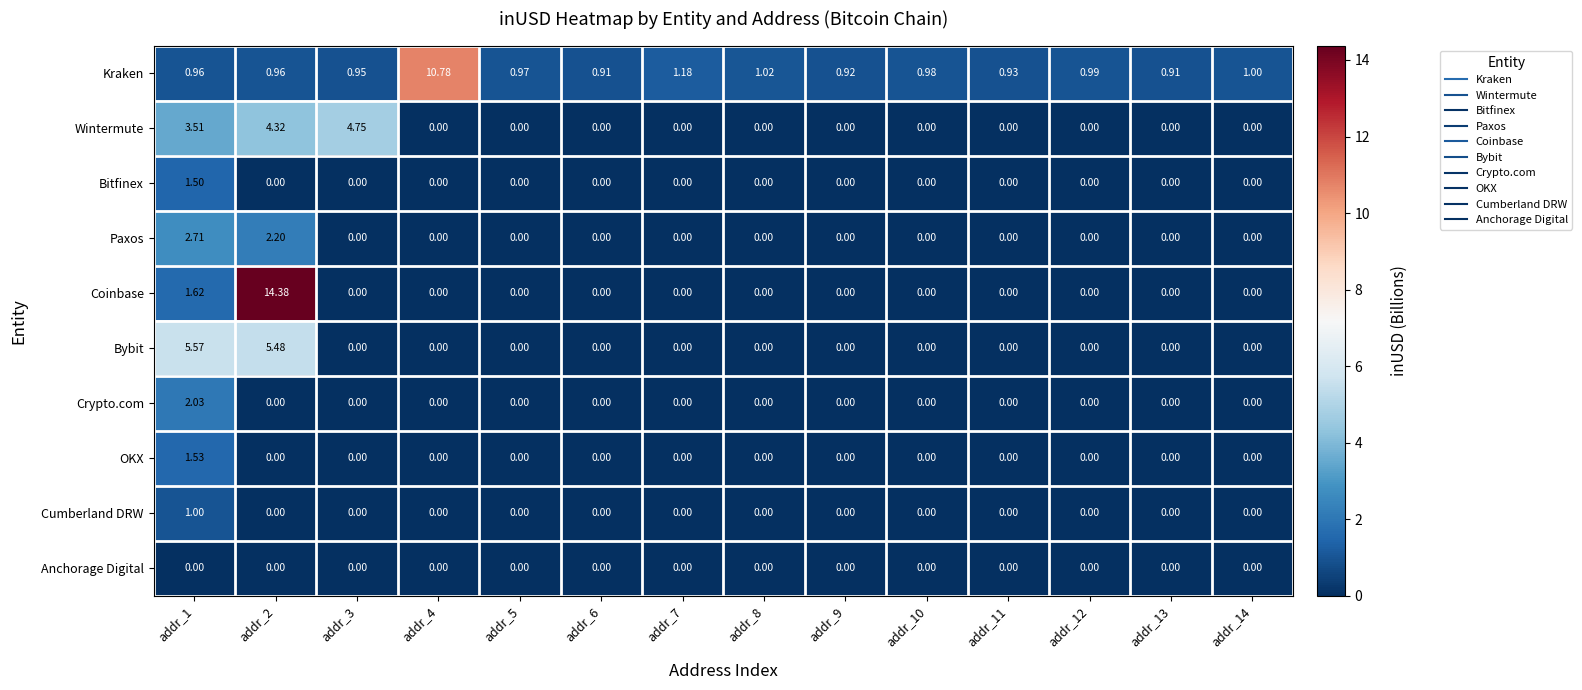

What is the total value across all series at addr_1?

20.4